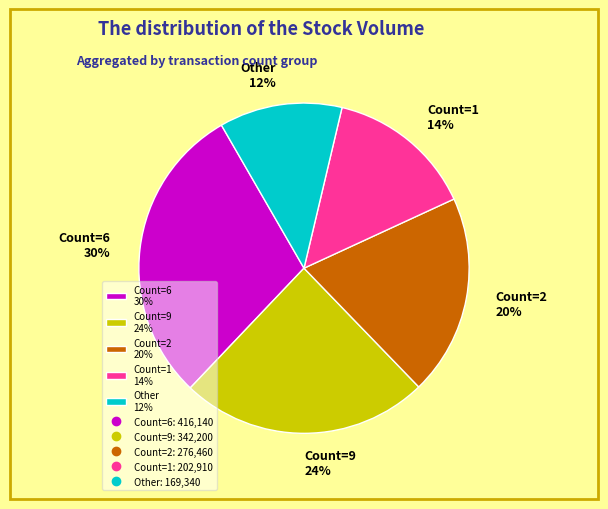

Is there a majority slice in this chart?

No